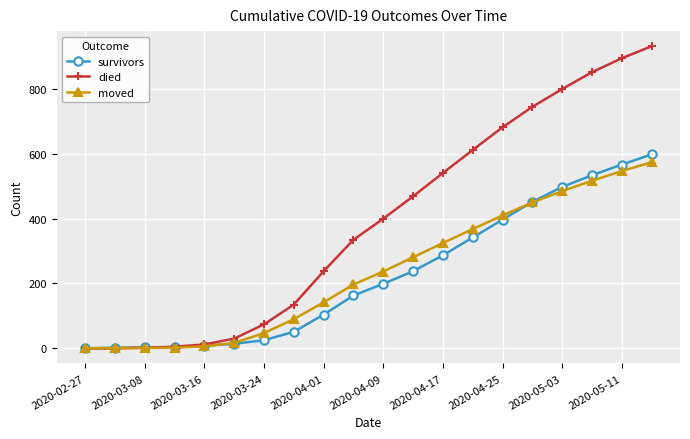

Which series has the largest total across all categories?

died